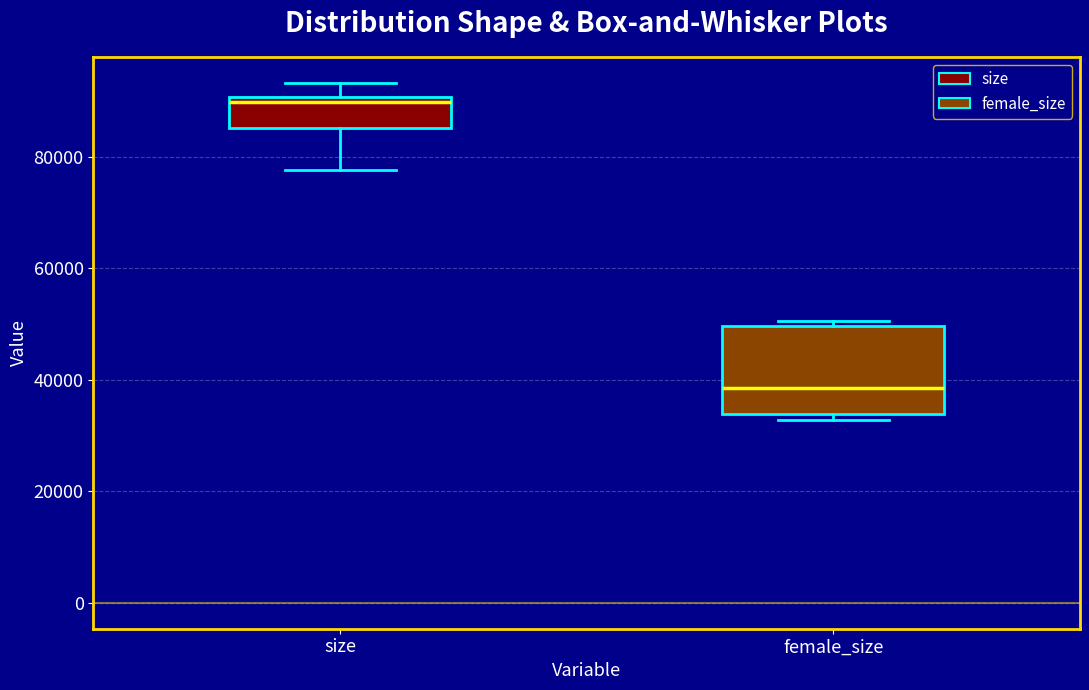

Reading left to right, transcribe this box plot: for each box, give where its median line is, the range the box spans, and where its two whiskers end, as read against the y-axis. The values are not printed on the chart, so give them approximately, as read against the axis.

size: median 90000 (just below the box's upper edge), box 86000 to 90000, whiskers 78000 to 94000
female_size: median 38000, box 34000 to 50000, whiskers 32000 to 50000 (just above the box's upper edge)